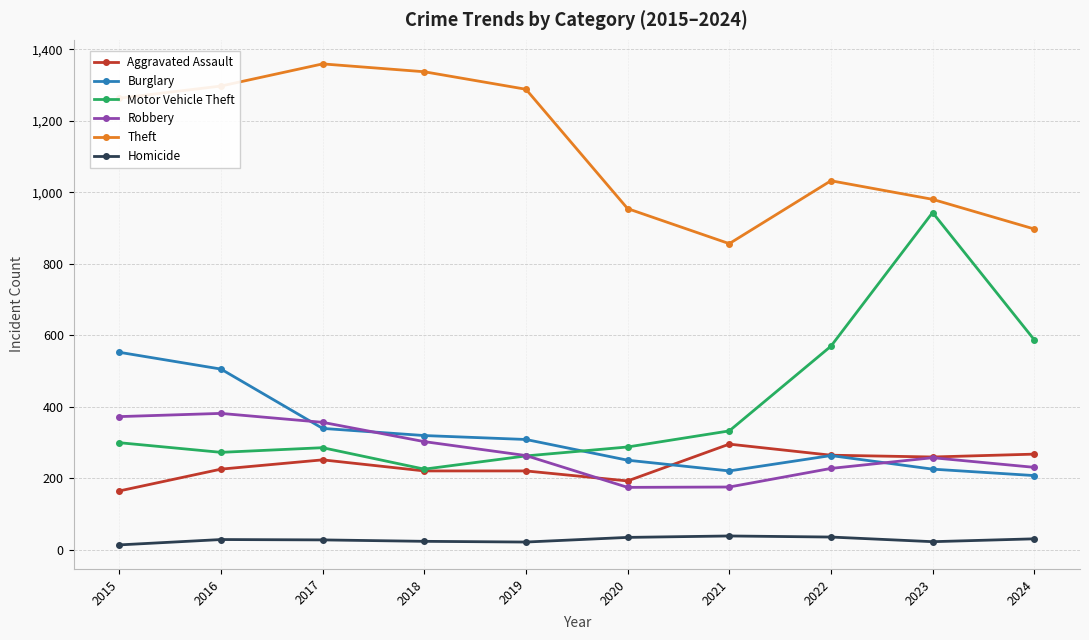

How many categories are shown in the chart?

10